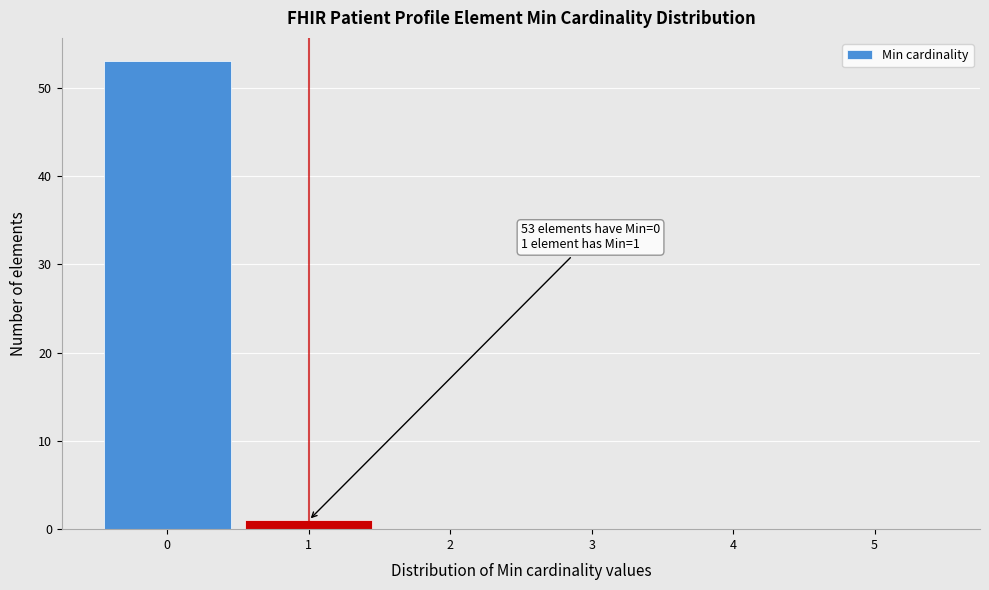

Reading right to left, list all the values displayed in this chart.

5=0	4=0	3=0	2=0	1=1	0=53